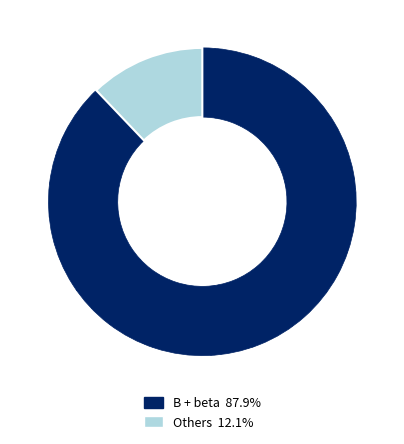

Is there a majority slice in this chart?

Yes